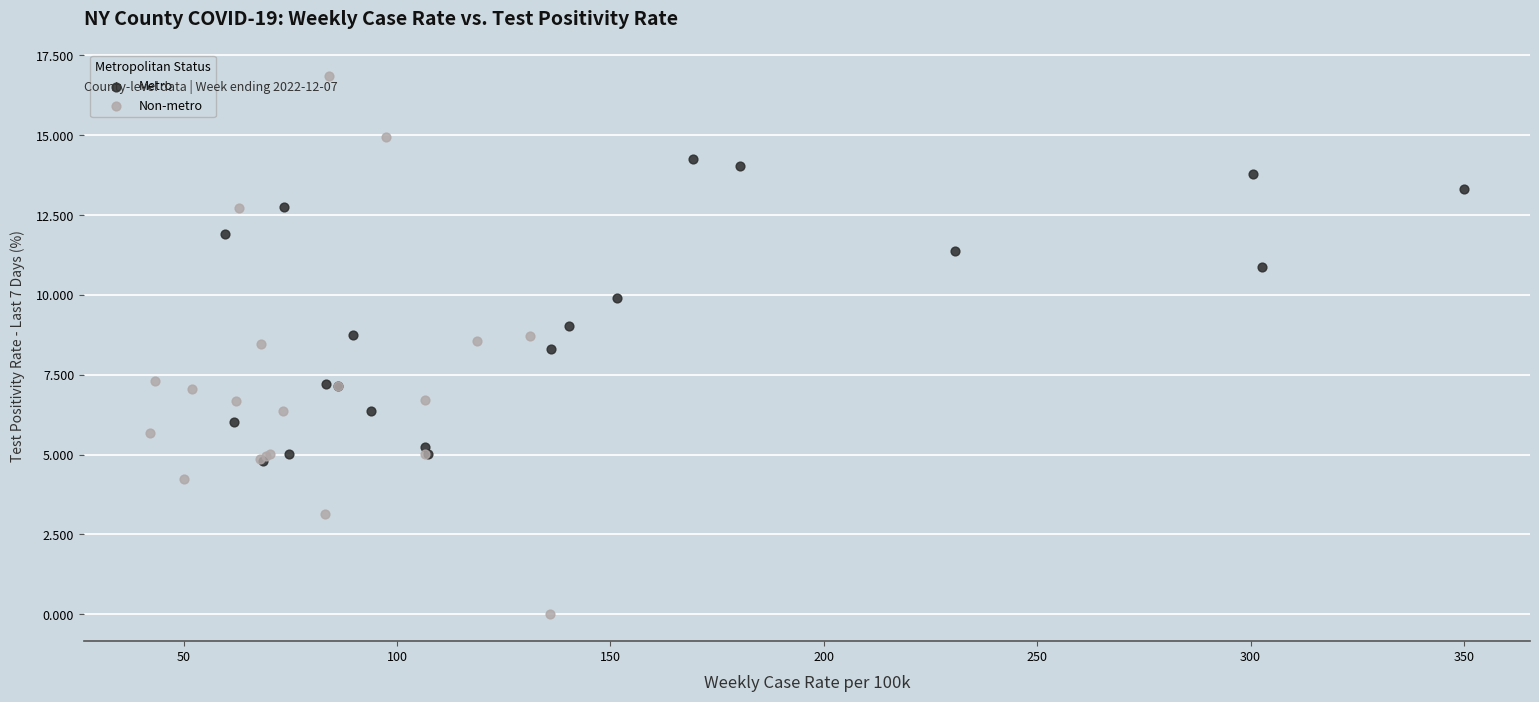

Which series has the widest spread of Y values?

Non-metro